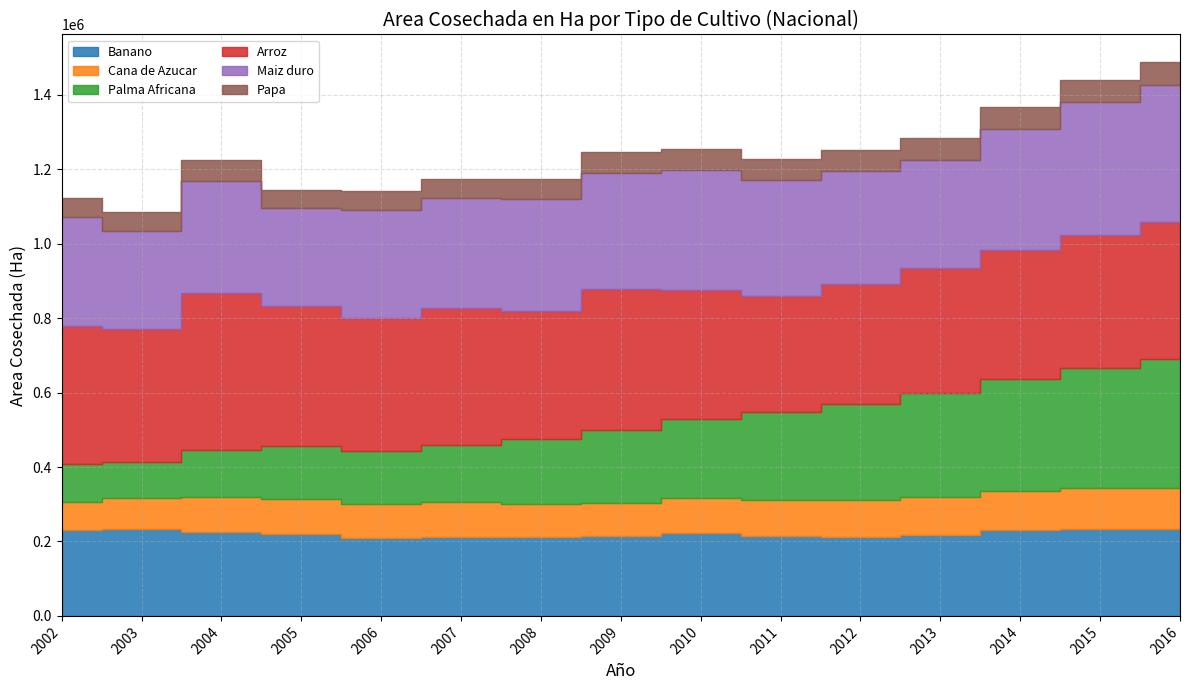

Reading left to right, list all the values displayed in this chart.

Banano: 2002=229622	2003=233813	2004=226521	2005=221085	2006=209350	2007=212477	2008=210743	2009=213645	2010=221987	2011=214069	2012=213030	2013=218263	2014=231034	2015=234160	2016=232512
Cana de Azucar: 2002=76566	2003=83717	2004=92148	2005=93930	2006=91136	2007=93432	2008=89541	2009=90143	2010=95230	2011=97841	2012=99651	2013=102345	2014=105123	2015=108456	2016=112345
Palma Africana: 2002=101696	2003=95303	2004=125943	2005=140562	2006=143348	2007=152341	2008=175432	2009=195234	2010=212345	2011=234567	2012=256789	2013=278912	2014=301234	2015=323456	2016=345678
Arroz: 2002=369798	2003=357564	2004=421548	2005=377300	2006=357558	2007=368421	2008=342156	2009=378912	2010=345678	2011=312456	2012=323456	2013=334567	2014=345678	2015=356789	2016=367890
Maiz duro: 2002=292883	2003=263680	2004=301688	2005=263388	2006=288706	2007=295432	2008=301234	2009=312456	2010=323678	2011=312345	2012=301234	2013=290123	2014=324567	2015=356789	2016=367890
Papa: 2002=52766	2003=50942	2004=57743	2005=48654	2006=51713	2007=52345	2008=53456	2009=54567	2010=55678	2011=56789	2012=57890	2013=58901	2014=59012	2015=60123	2016=61234